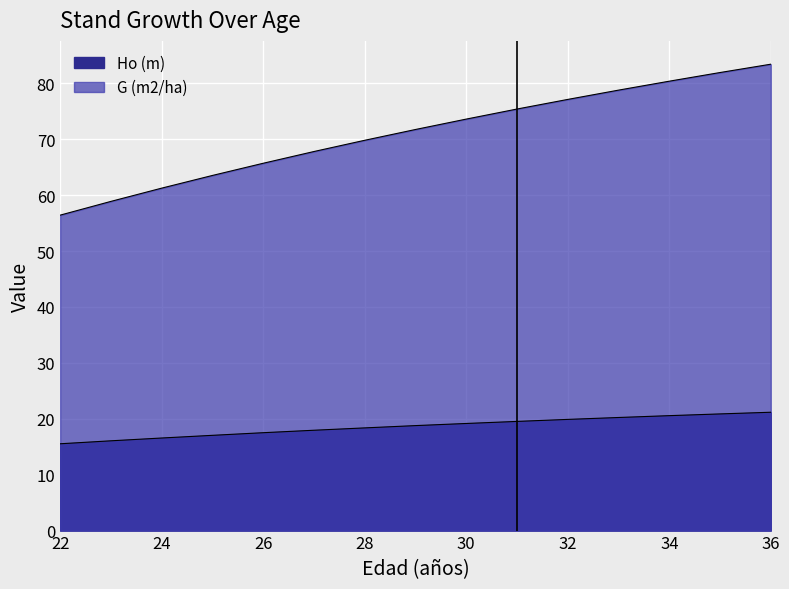

True or false: Ho (m) and G (m2/ha) cross at least once.

False